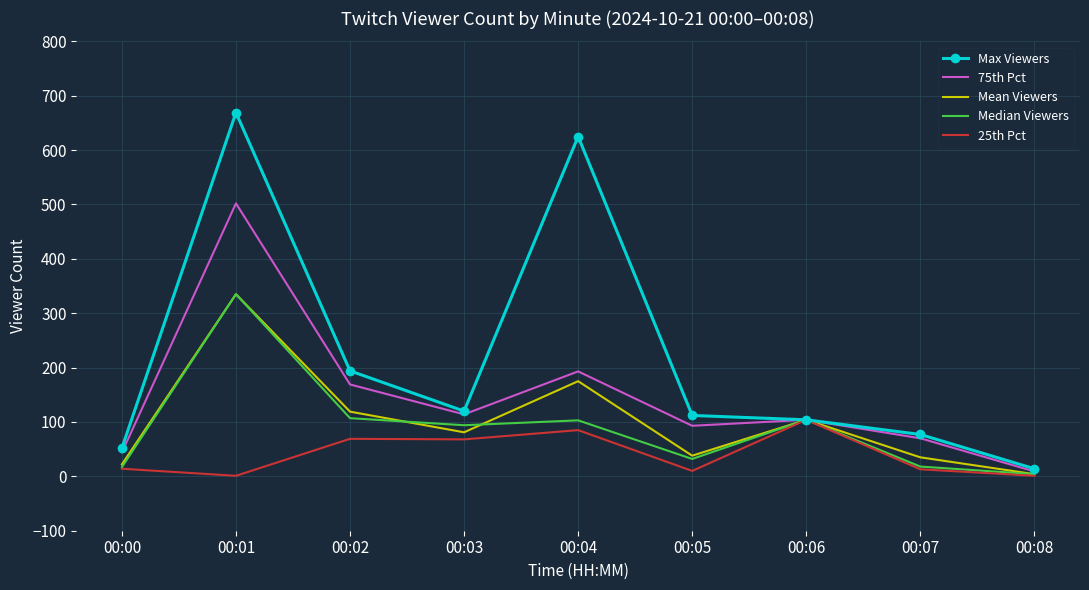

Which series has the widest spread of values?

Max Viewers